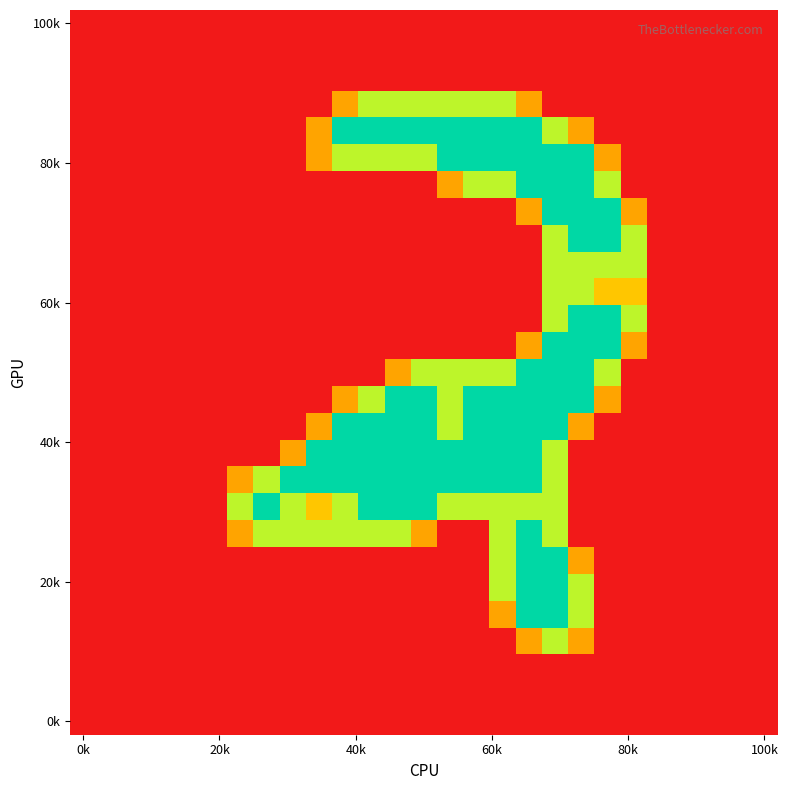

Count the number of data series in this chart.

27